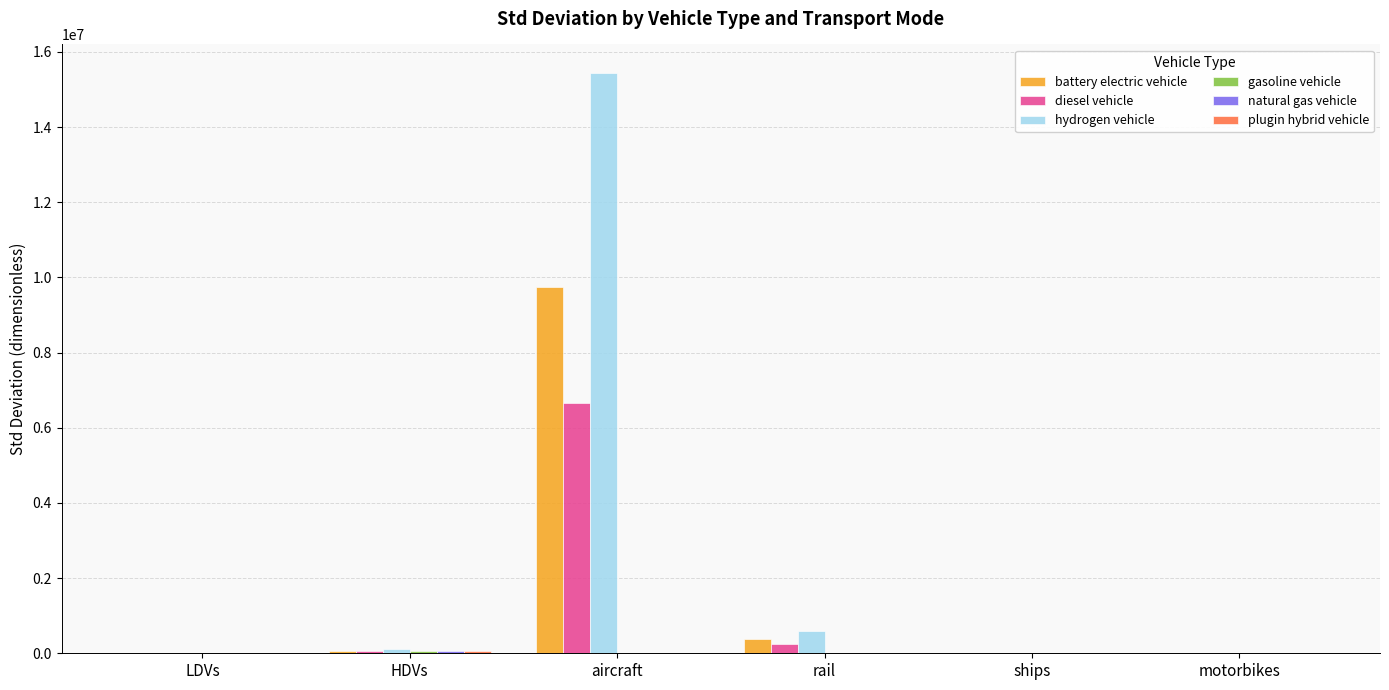

What is the sum of all hydrogen vehicle values?

16155286.8